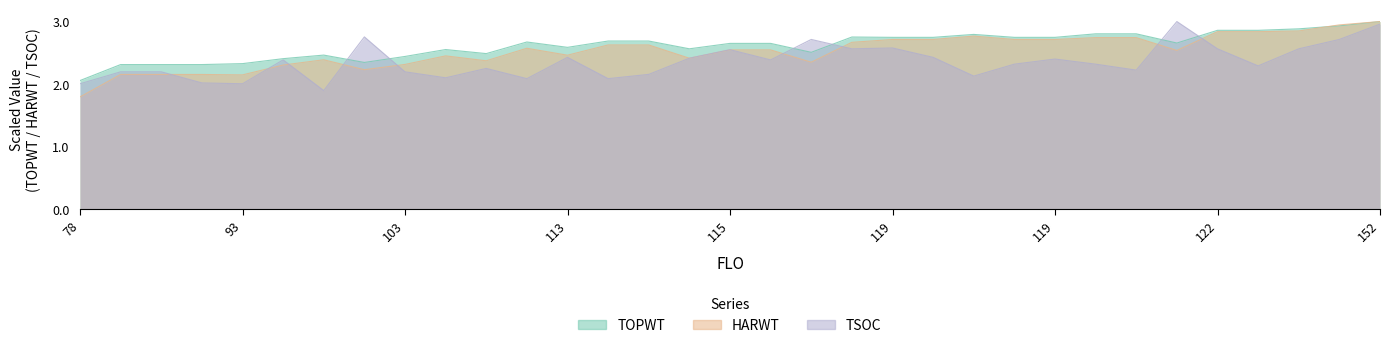

Which category has the highest value in the HARWT series?

152